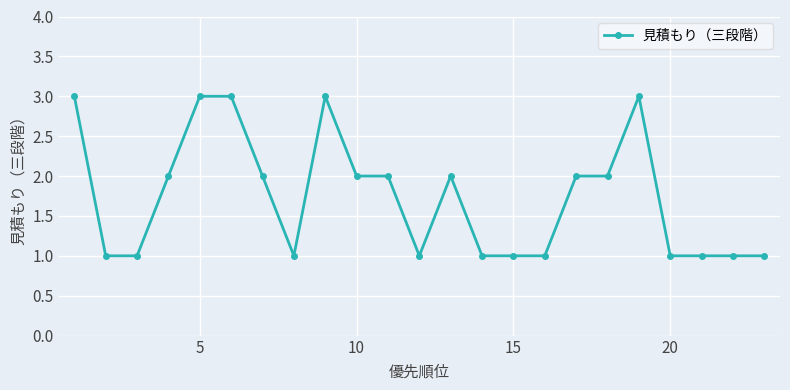

True or false: the data has more than 0 interior local peaks.

True